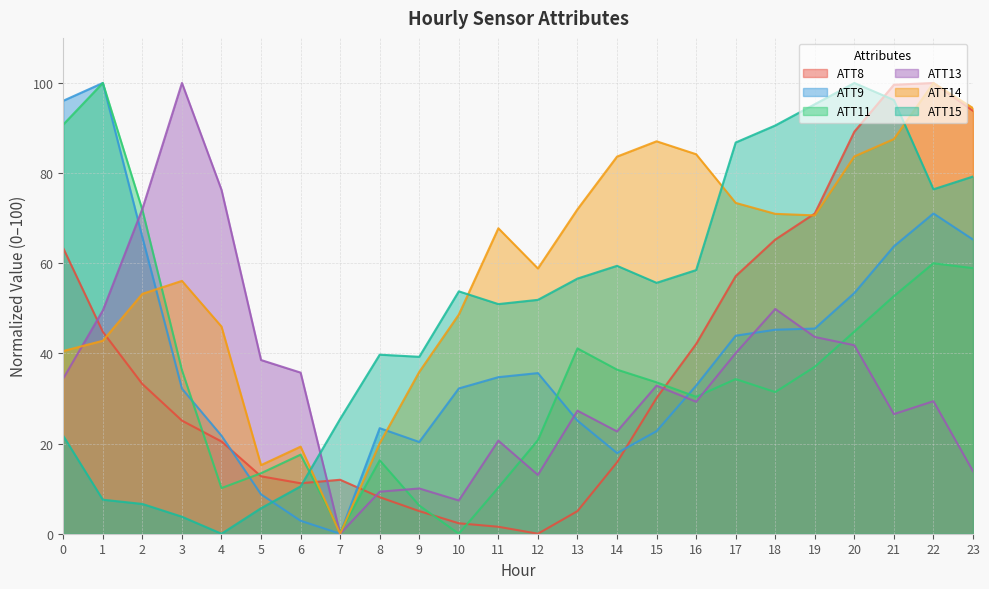

How many values in the ATT8 series exceed 30?

12